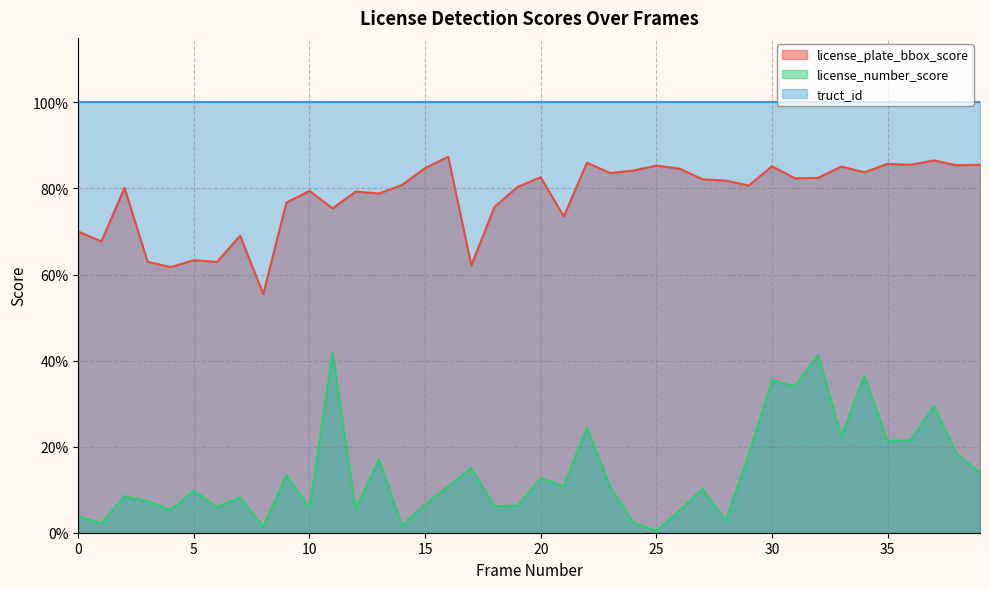

True or false: license_number_score has more than 2 interior local peaks.

True